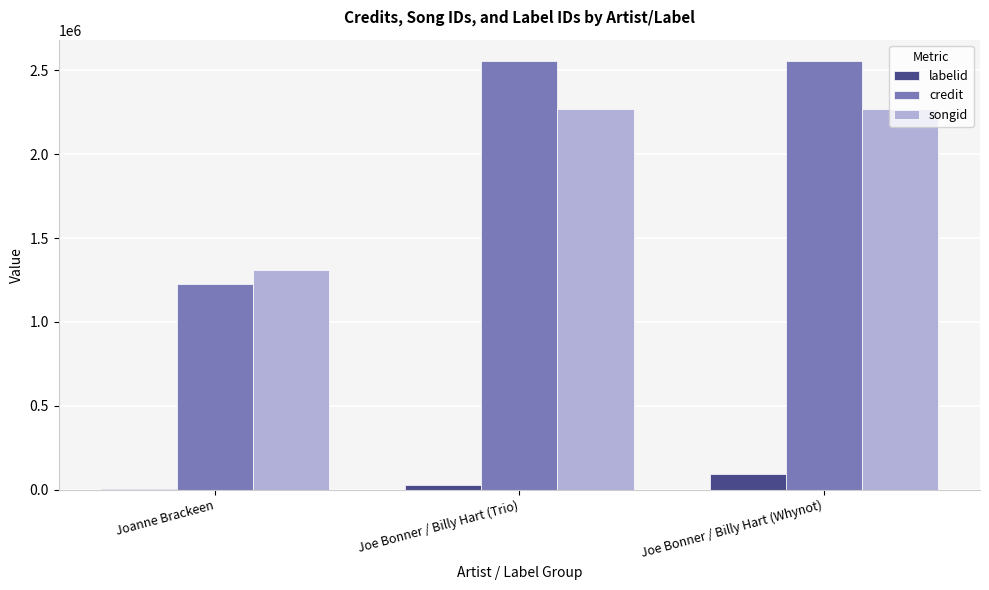

Count the labelid values in the range 2667 to 94693.

3